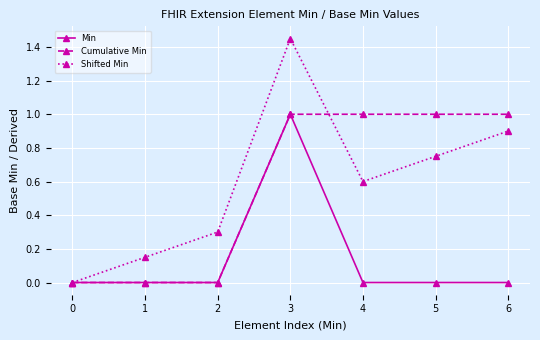

How many interior local valleys does the Shifted Min series have?

1